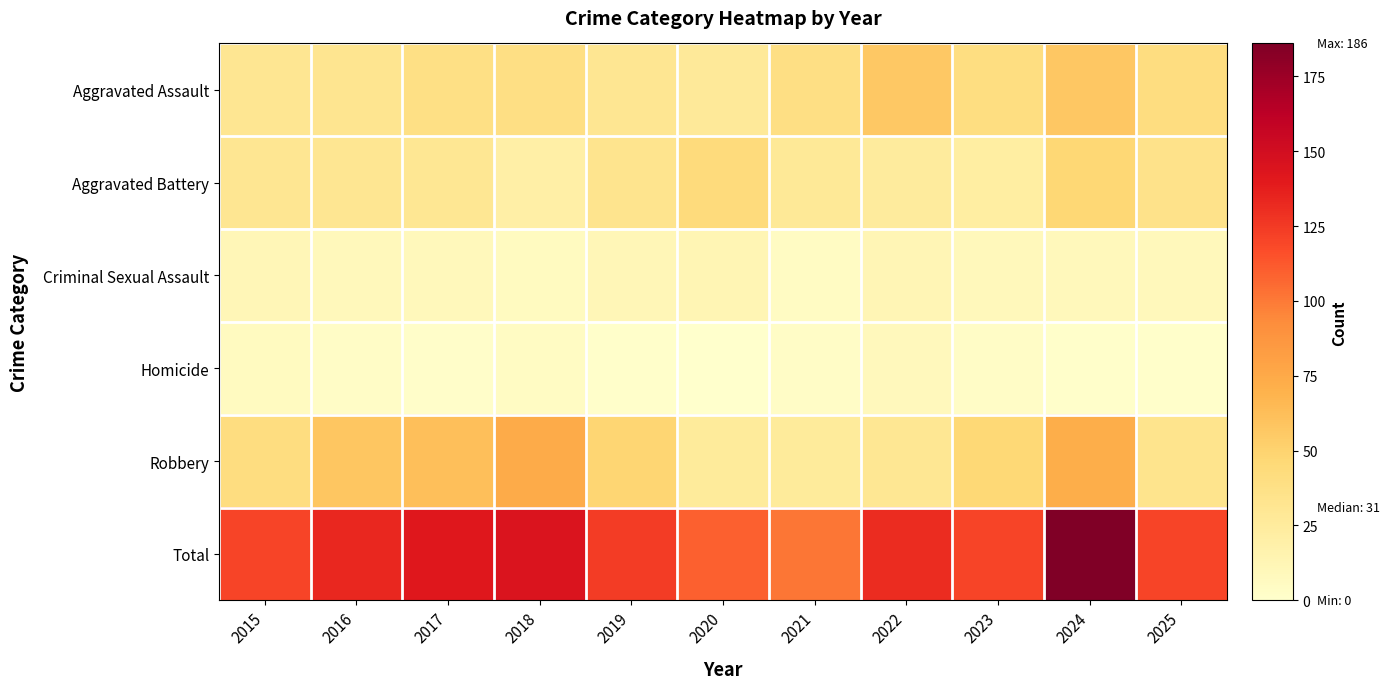

Reading left to right, what are all the values shown in this chart?

Aggravated Assault: 2015=31	2016=32	2017=38	2018=39	2019=31	2020=27	2021=39	2022=56	2023=40	2024=57	2025=41
Aggravated Battery: 2015=31	2016=31	2017=30	2018=20	2019=33	2020=43	2021=28	2022=25	2023=22	2024=47	2025=35
Criminal Sexual Assault: 2015=11	2016=9	2017=9	2018=6	2019=11	2020=13	2021=5	2022=12	2023=9	2024=9	2025=9
Homicide: 2015=6	2016=3	2017=2	2018=5	2019=1	2020=0	2021=3	2022=8	2023=3	2024=1	2025=1
Robbery: 2015=41	2016=58	2017=62	2018=74	2019=48	2020=26	2021=26	2022=30	2023=46	2024=72	2025=34
Total: 2015=120	2016=133	2017=141	2018=144	2019=124	2020=109	2021=101	2022=131	2023=120	2024=186	2025=120